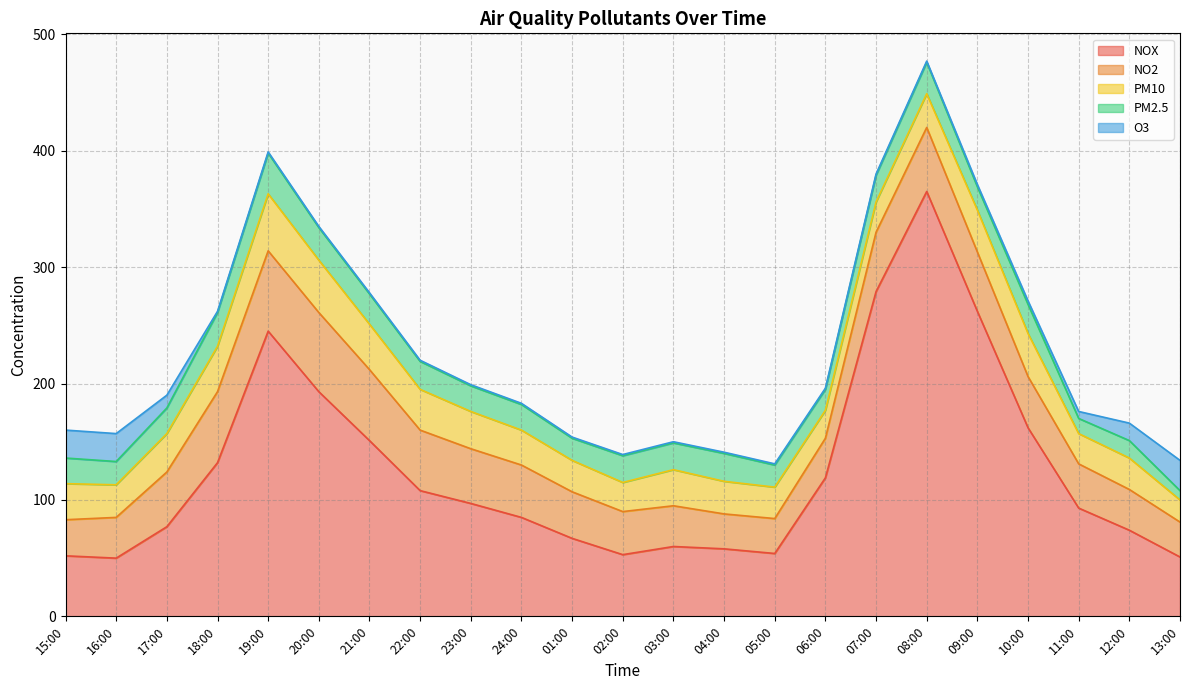

Which category has the highest value in the PM2.5 series?

19:00